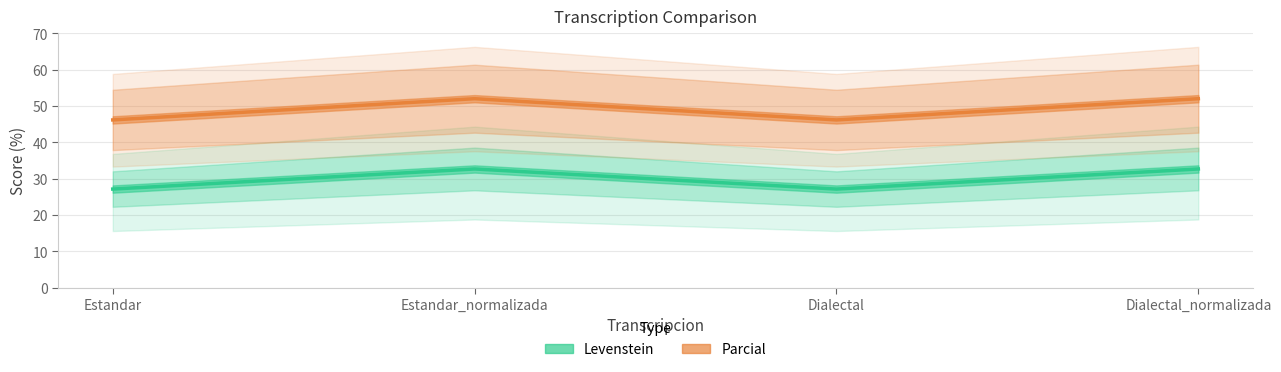

List the labels in order of Parcial value, smallest first.

Estandar, Dialectal, Estandar_normalizada, Dialectal_normalizada